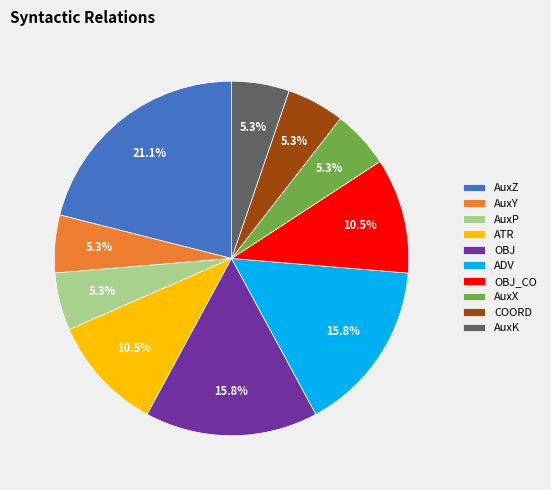

Which category has the biggest portion of the pie?

AuxZ